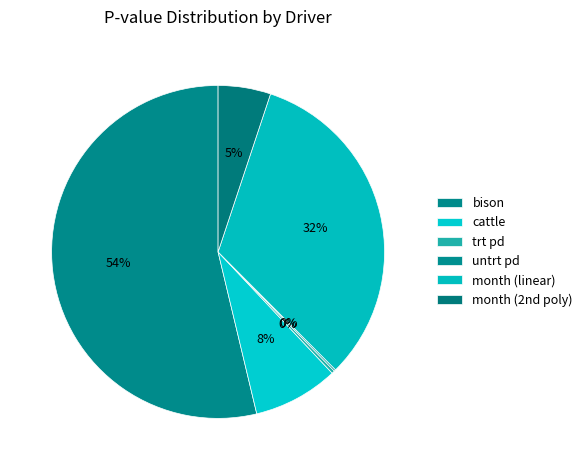

True or false: bison accounts for 67% of the total.

False